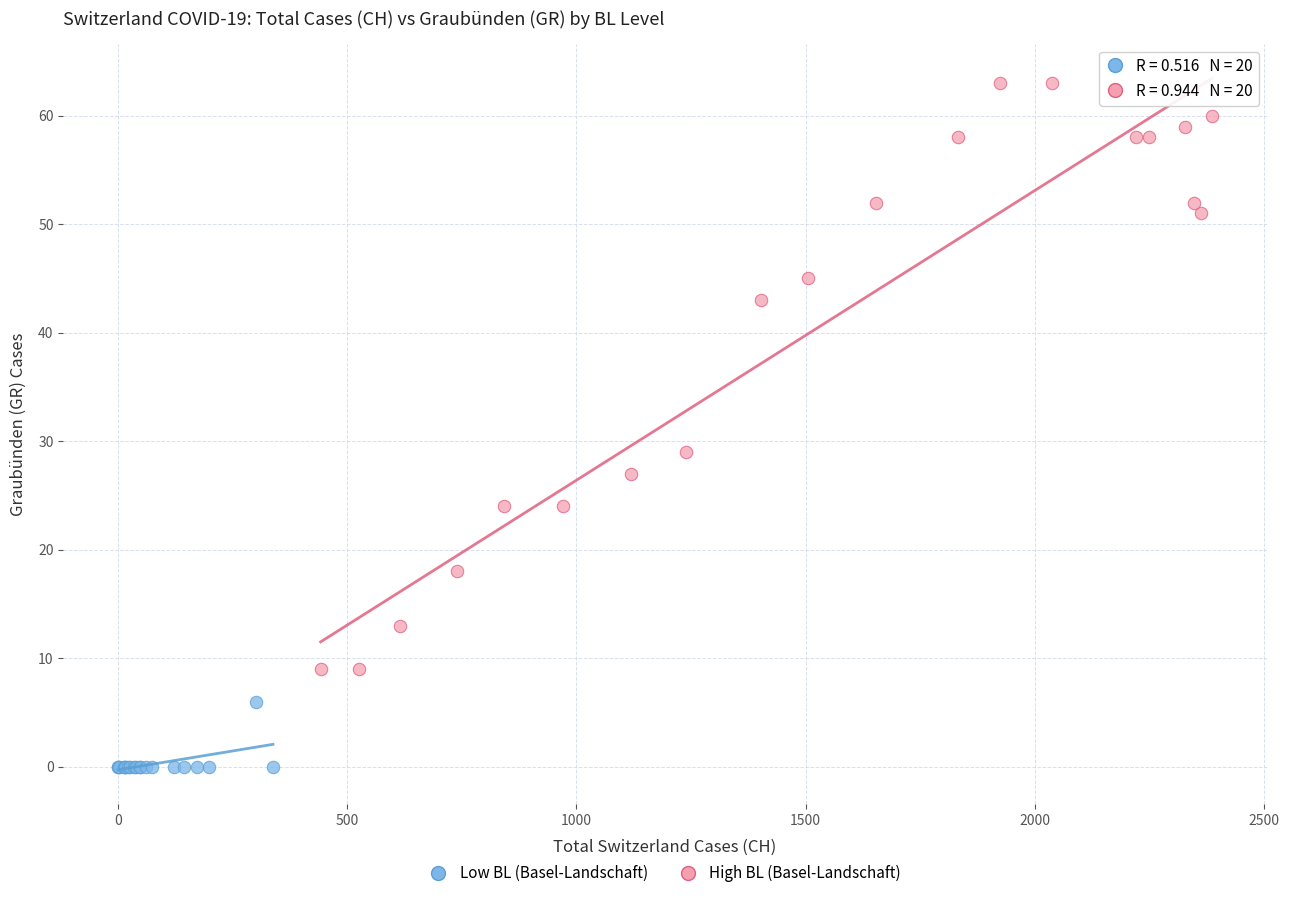

Which series contains the lowest Y value?

Low BL (Basel-Landschaft)